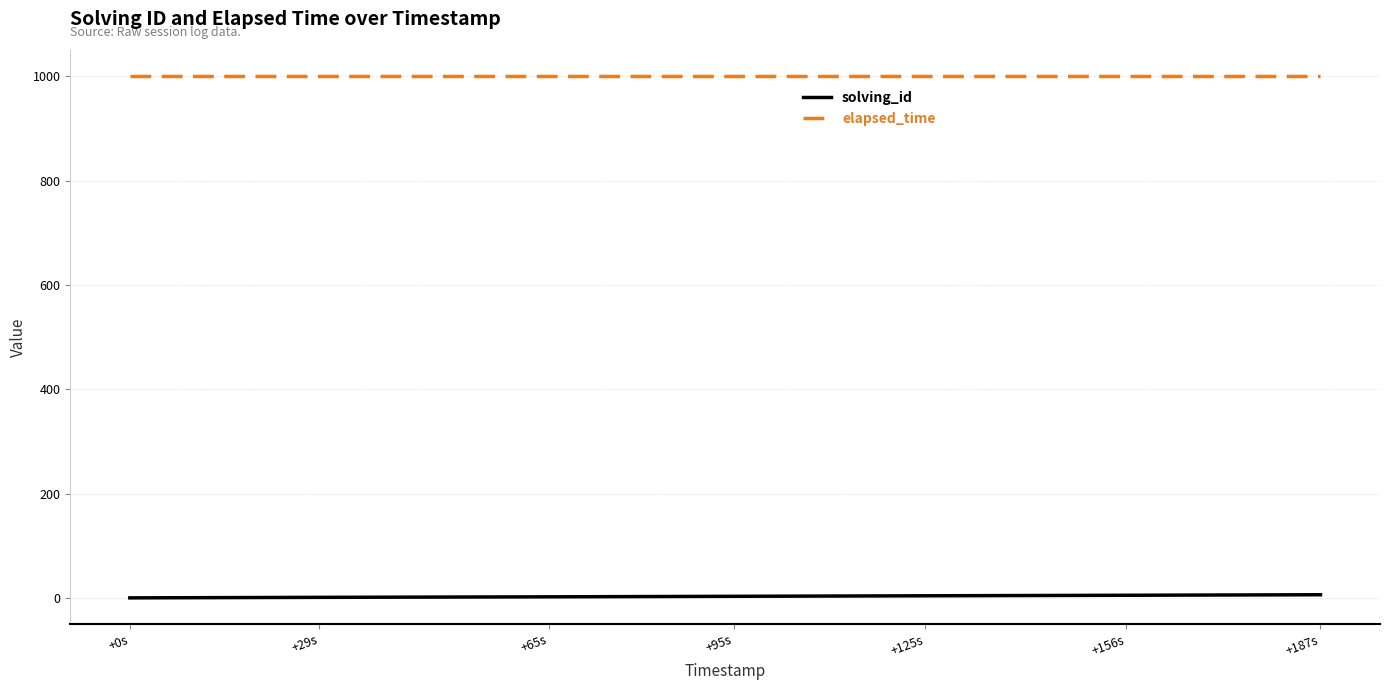

What position from the left is +29s?

2